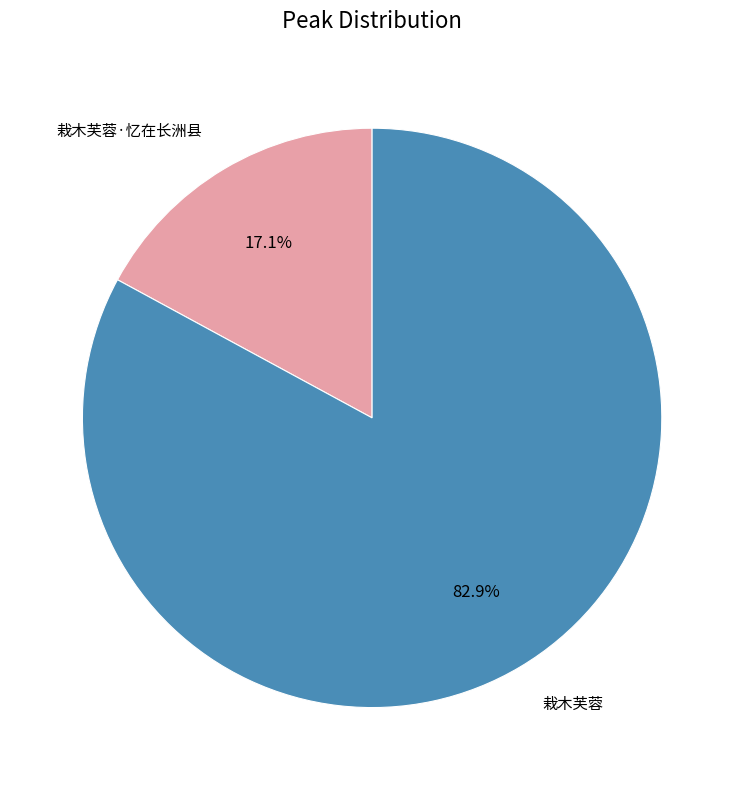

How many slices are in this pie chart?

2